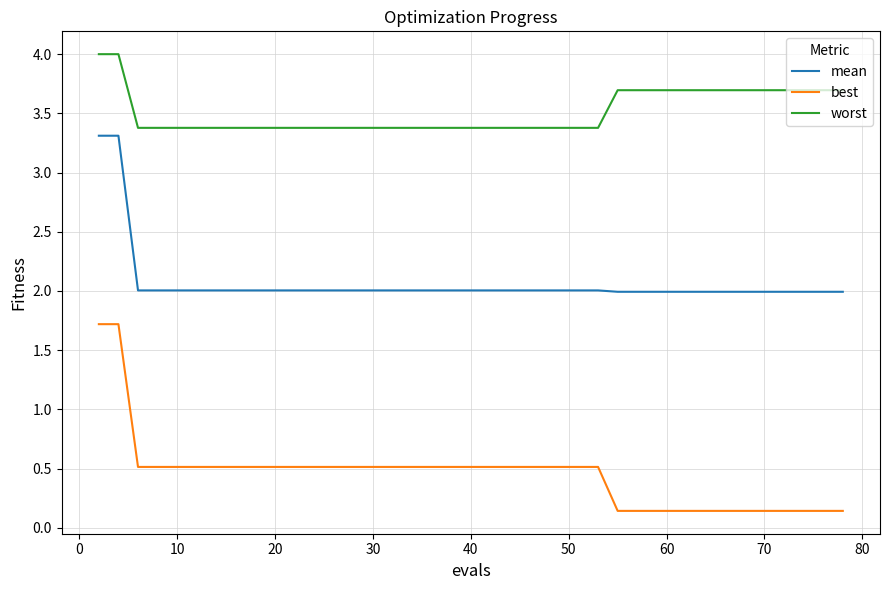

True or false: worst and mean cross at least once.

False